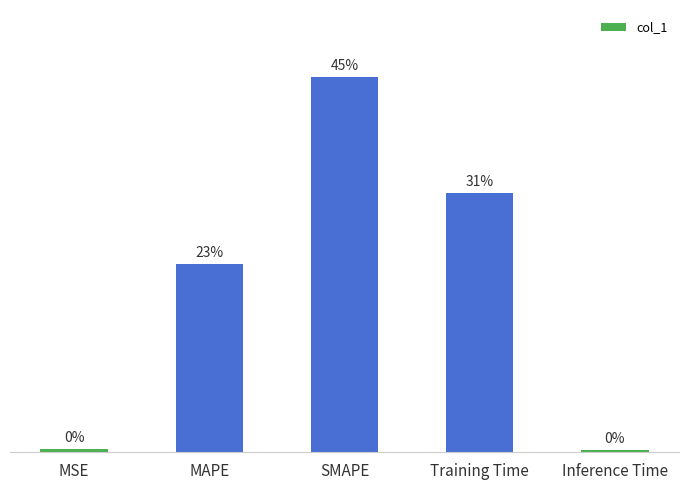

Are the bars horizontal?

No